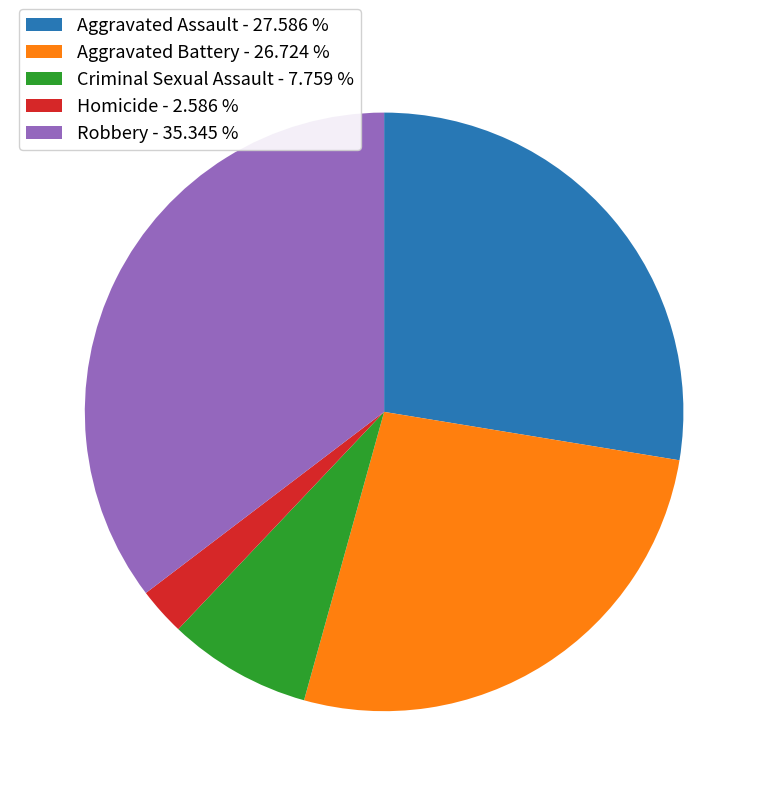

Count the number of slices in the pie.

5